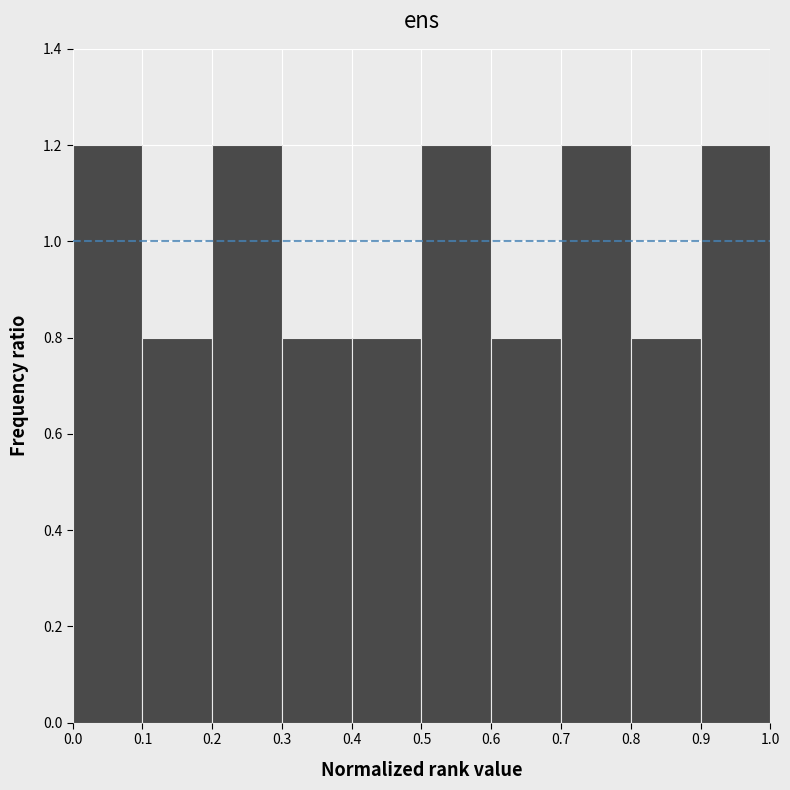

Reading left to right, transcribe this chart: for each bar, give the range it covers on the x-axis and its height. The values are not printed on the chart, so give them approximately, as read against the axis.

0.0 to 0.1: 1.2
0.1 to 0.2: 0.8
0.2 to 0.3: 1.2
0.3 to 0.4: 0.8
0.4 to 0.5: 0.8
0.5 to 0.6: 1.2
0.6 to 0.7: 0.8
0.7 to 0.8: 1.2
0.8 to 0.9: 0.8
0.9 to 1.0: 1.2